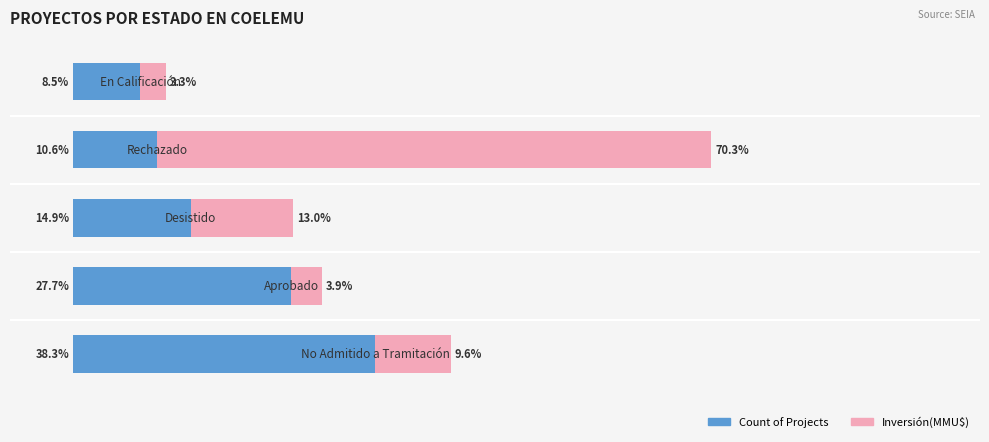

What is the average value of the Inversión(MMU$) series?

20.0